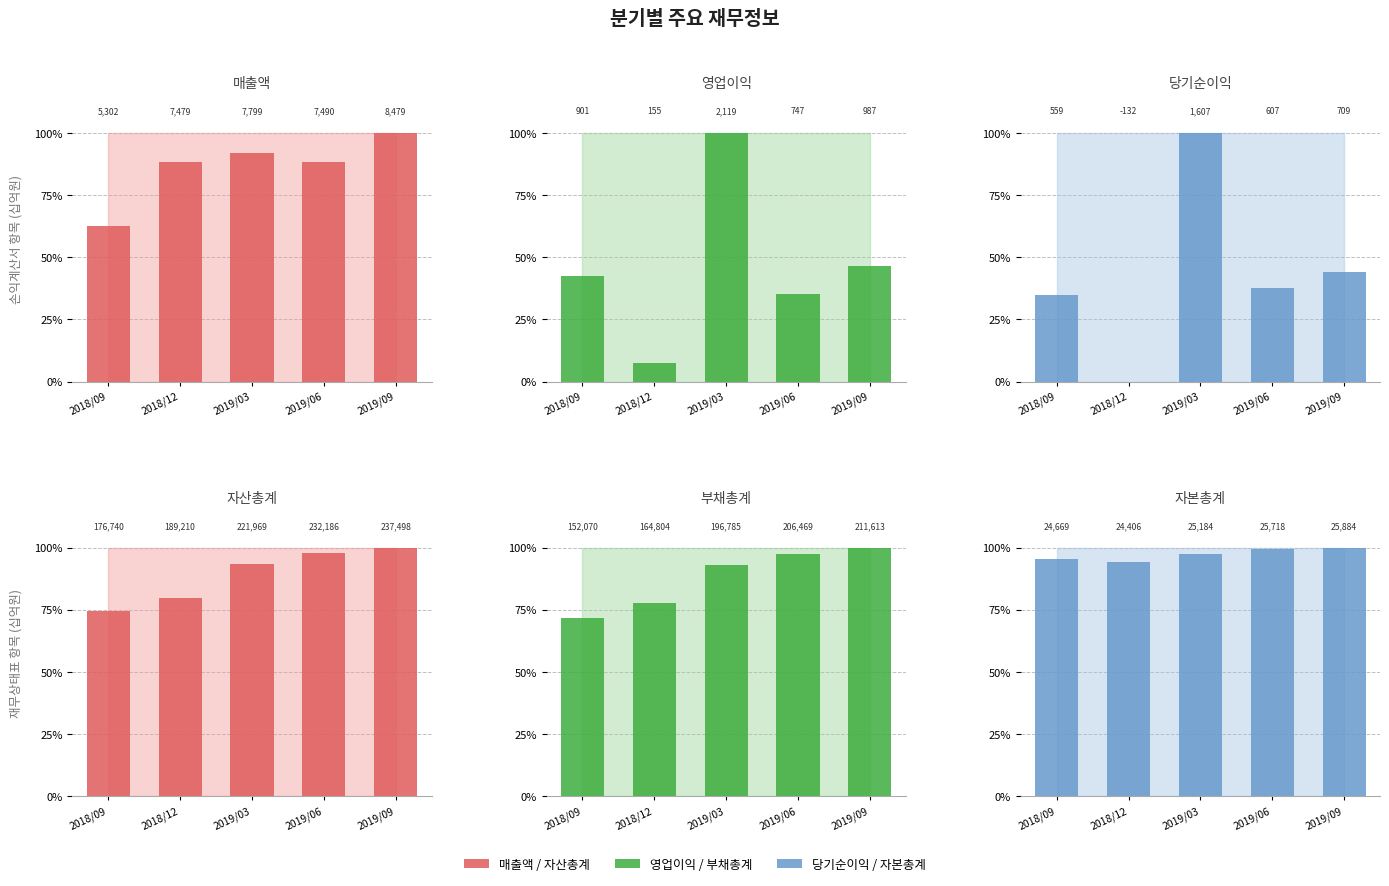

The value of 매출액 at 2019/03 is 0.9. True or false?

True